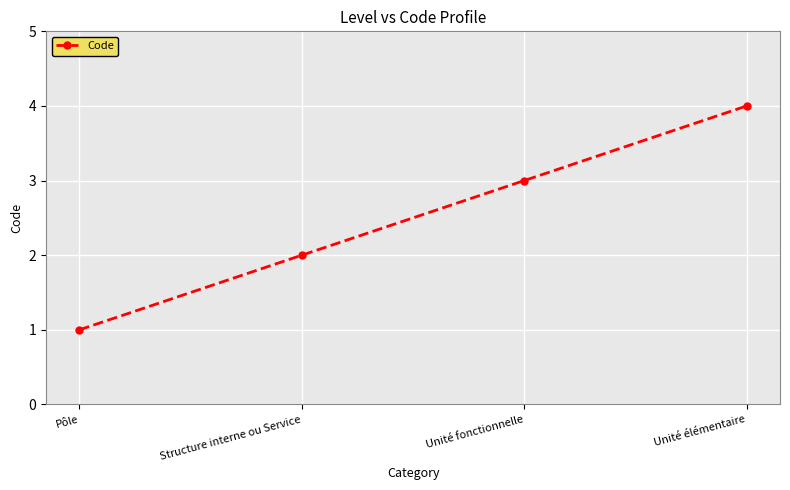

What is the difference between the maximum and minimum values?

3